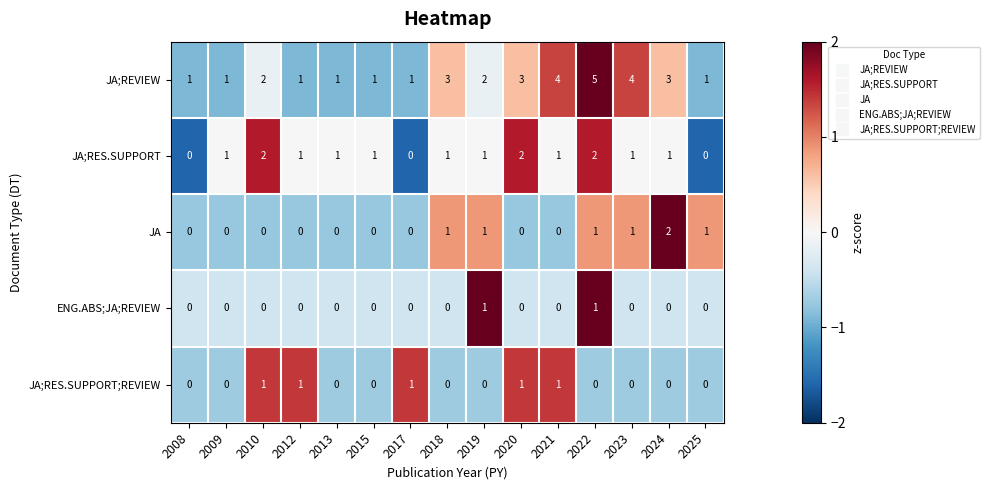

Count the JA;REVIEW values in the range 1 to 3.

12